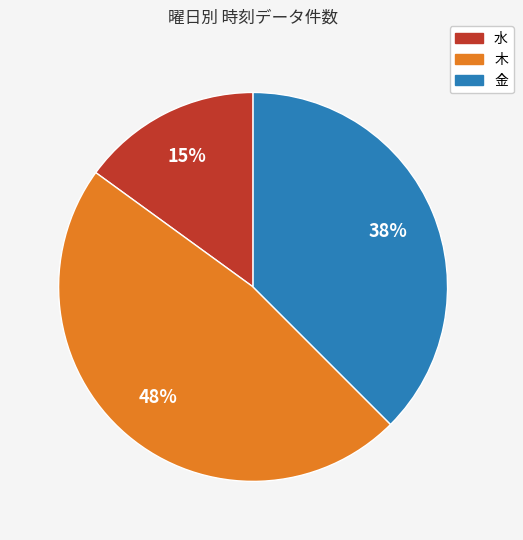

To the nearest percent, what is the average slice percentage?

33%